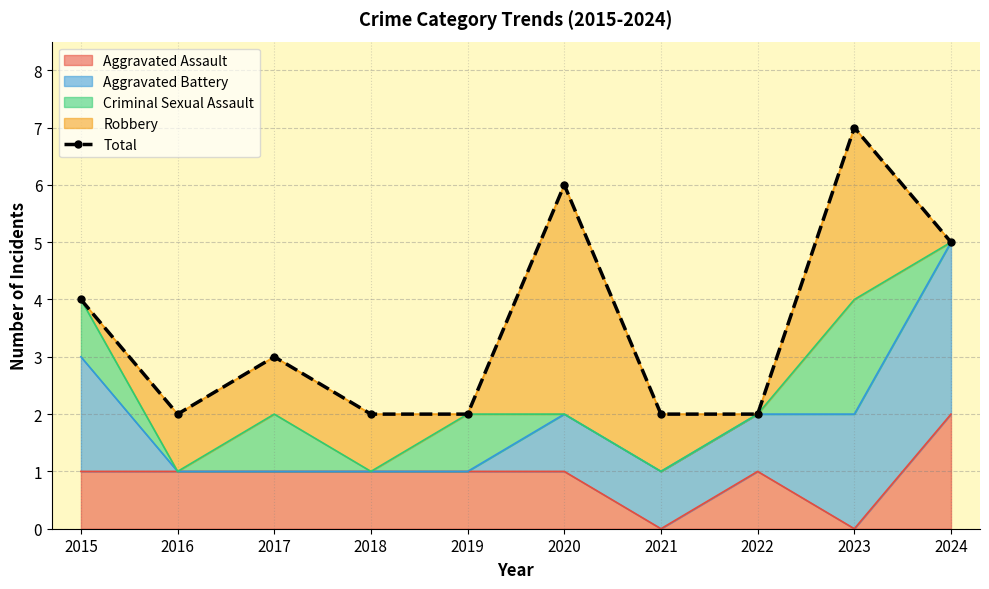

What is the minimum value shown in the chart?

2